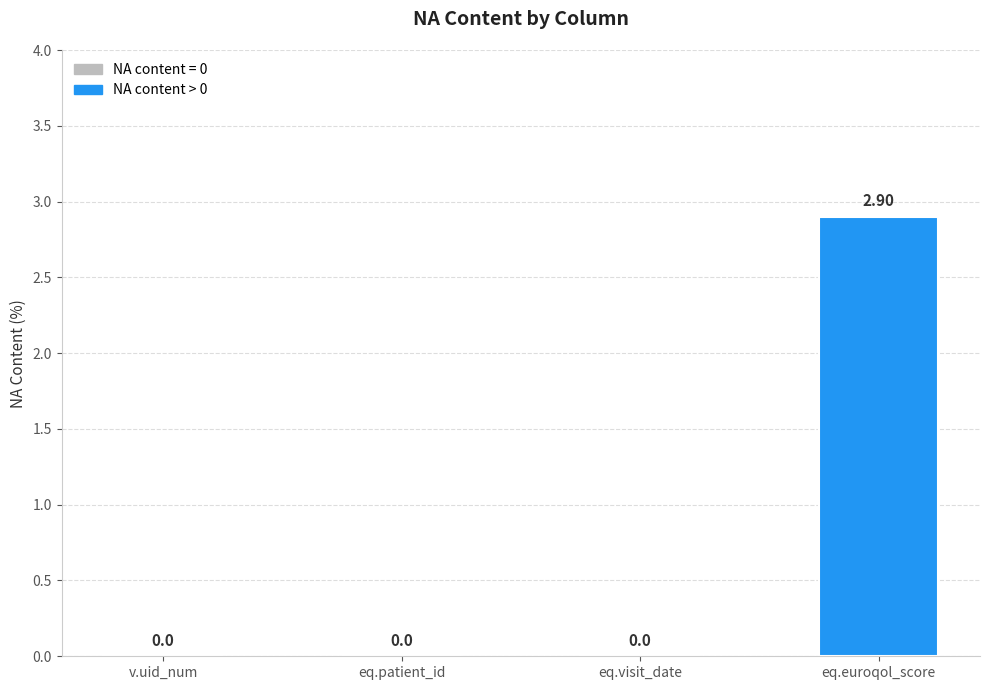

What is the sum of the values at eq.visit_date and eq.euroqol_score?

2.9